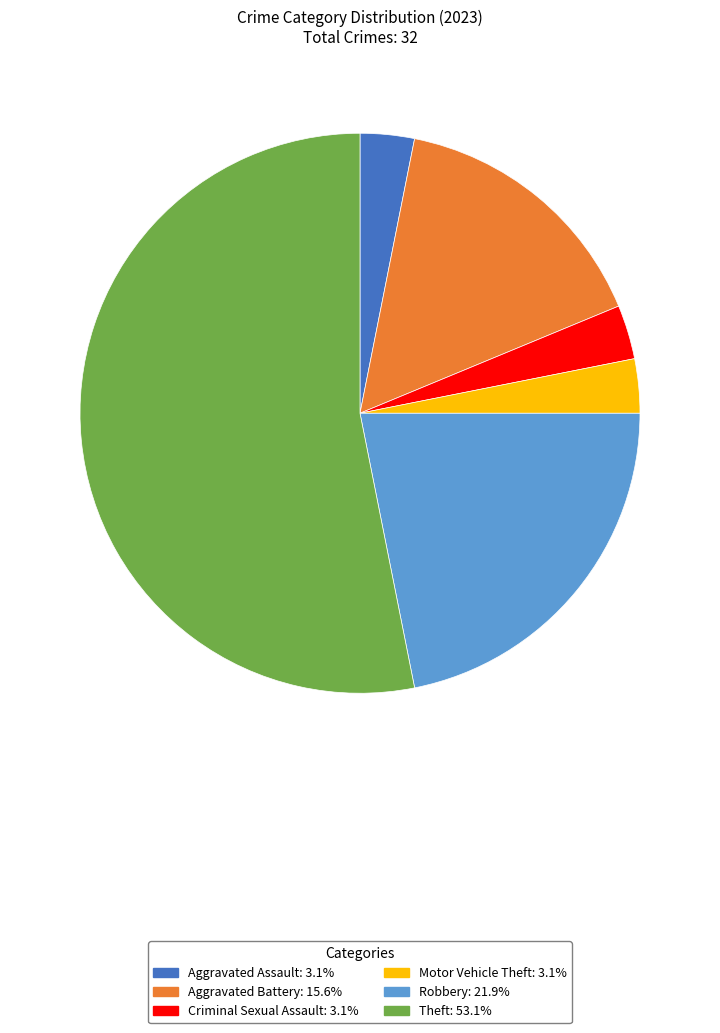

Is there a majority slice in this chart?

Yes